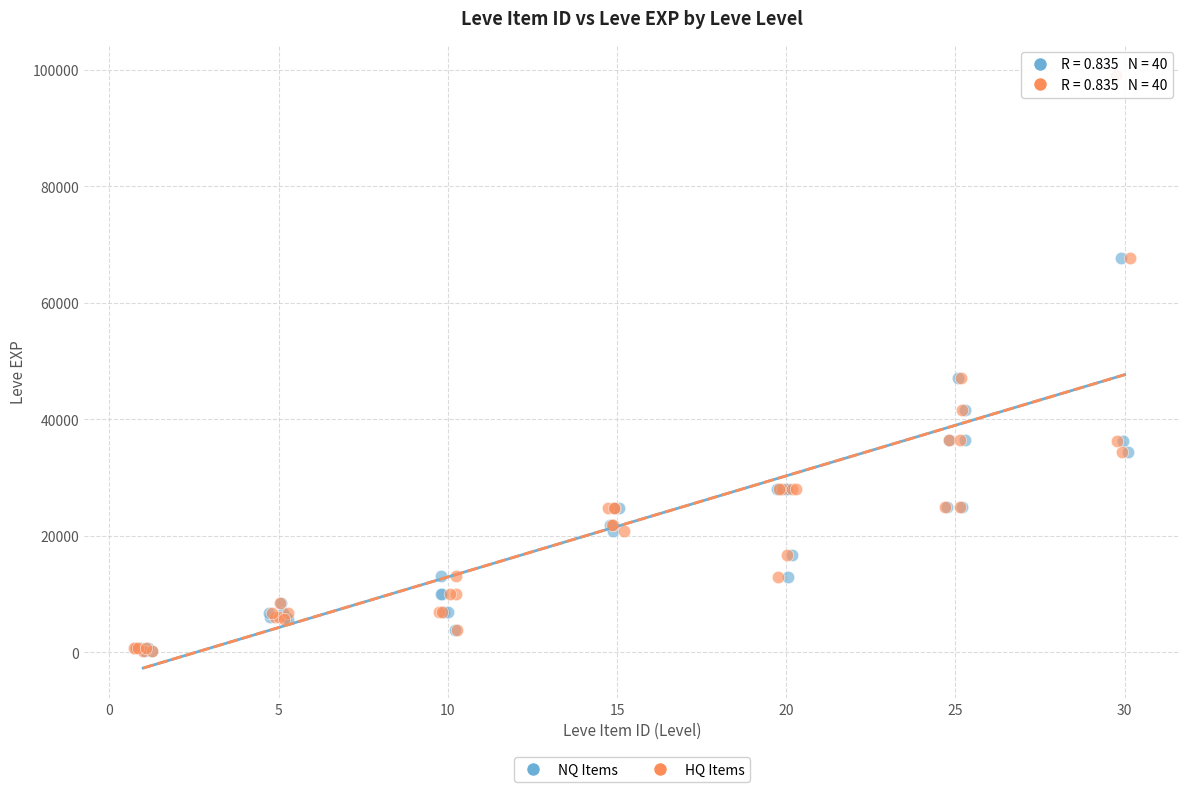

What are all the series names shown in the legend?

NQ Items, HQ Items